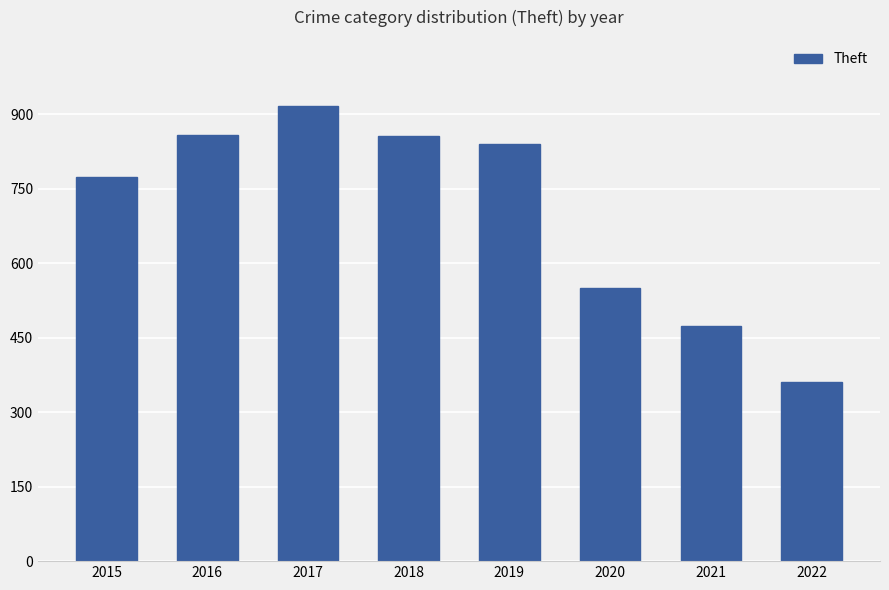

What is the difference between the values at 2017 and 2021?

442